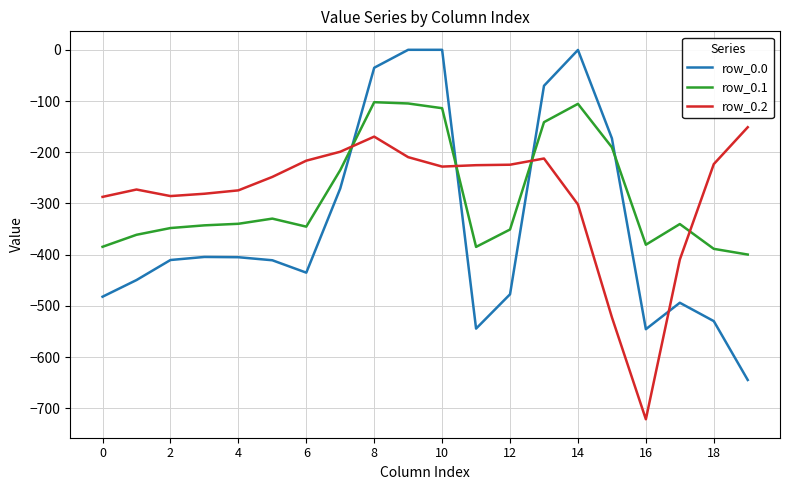

What is the smallest value displayed?

-721.2